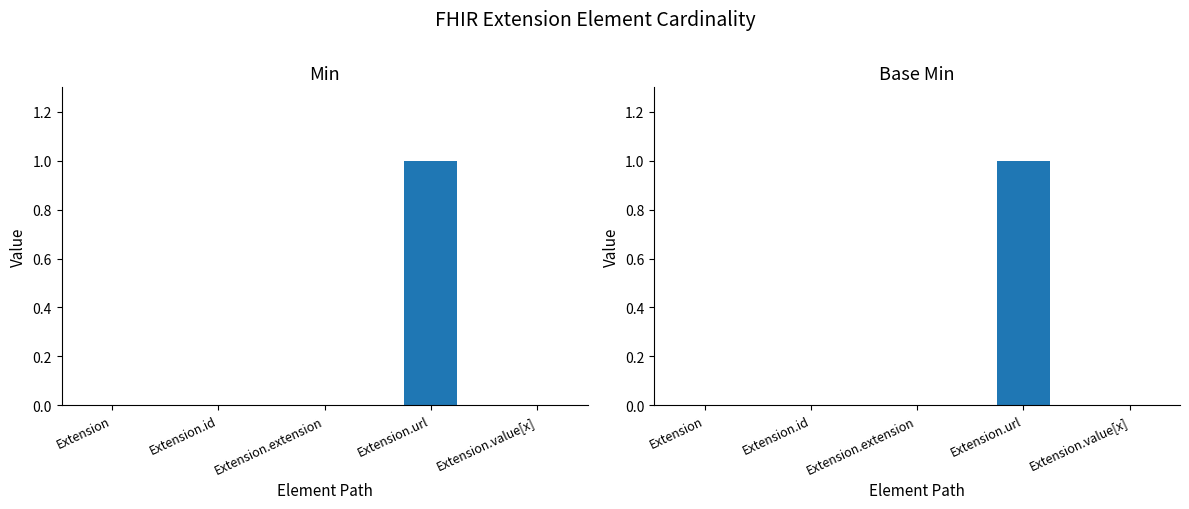

Is it true that Base Min equals 0 at Extension.value[x]?

False